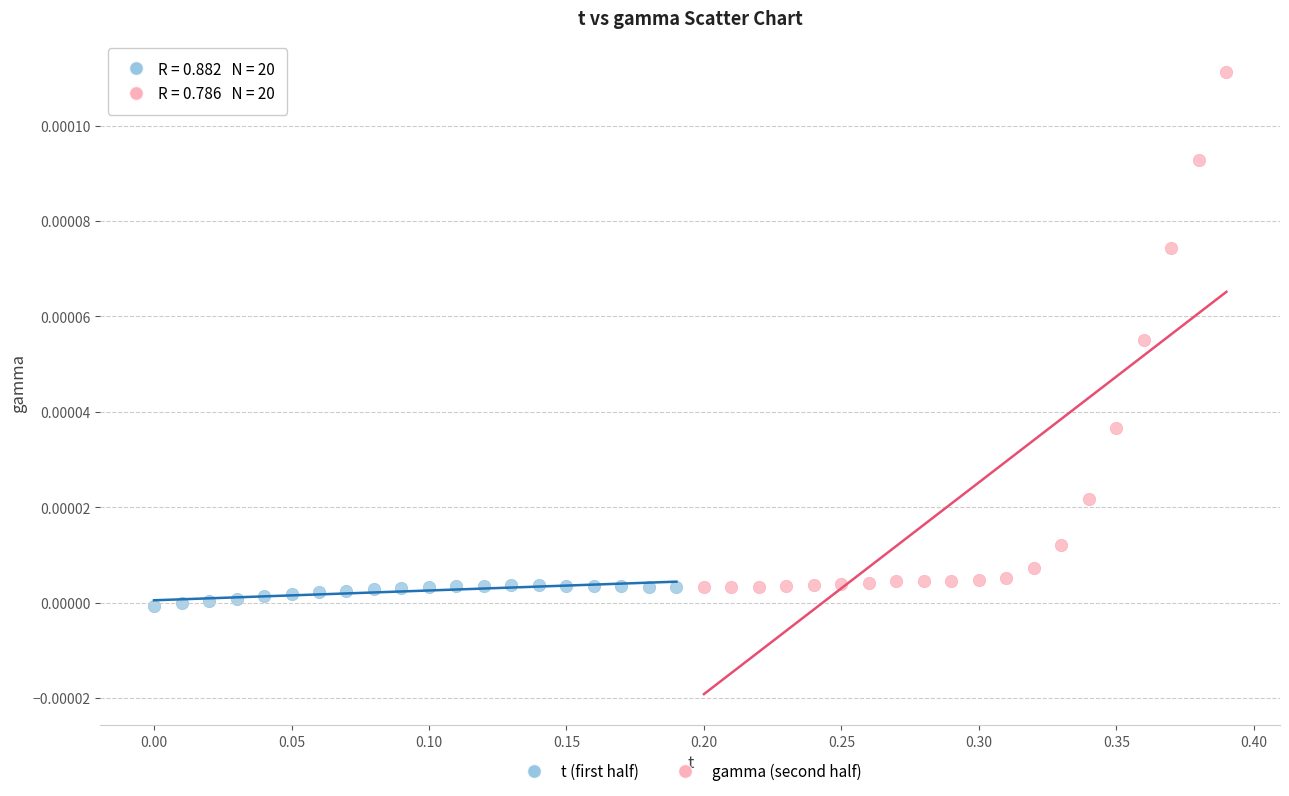

Which series has the largest Y range (max minus min)?

gamma (second half)